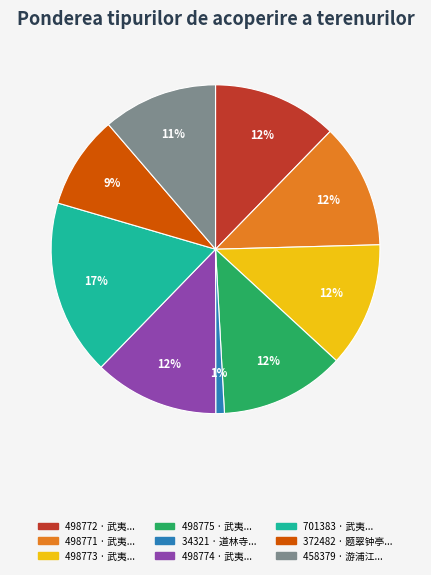

Which category has the biggest portion of the pie?

701383